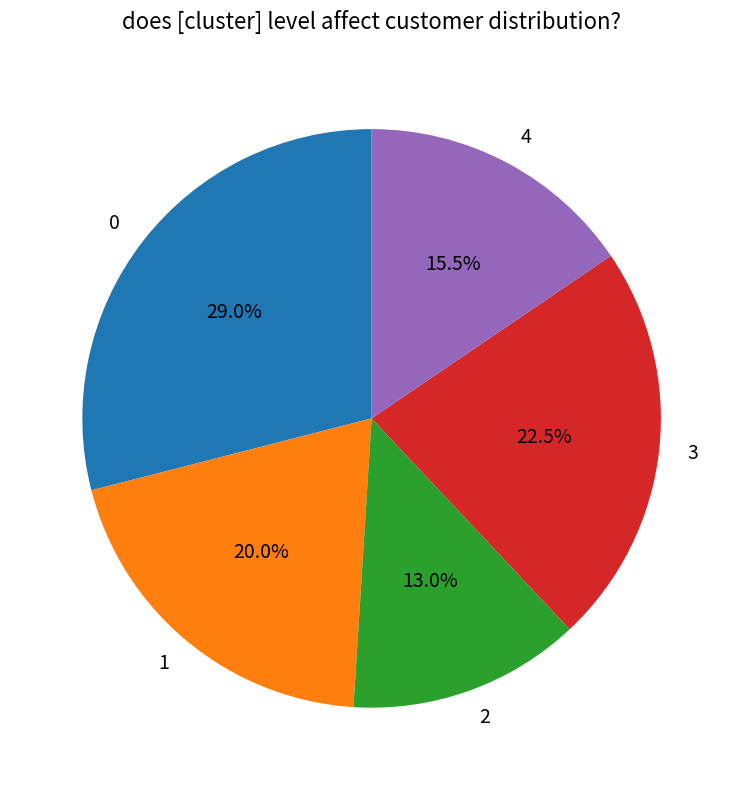

Which slice is the smallest?

2